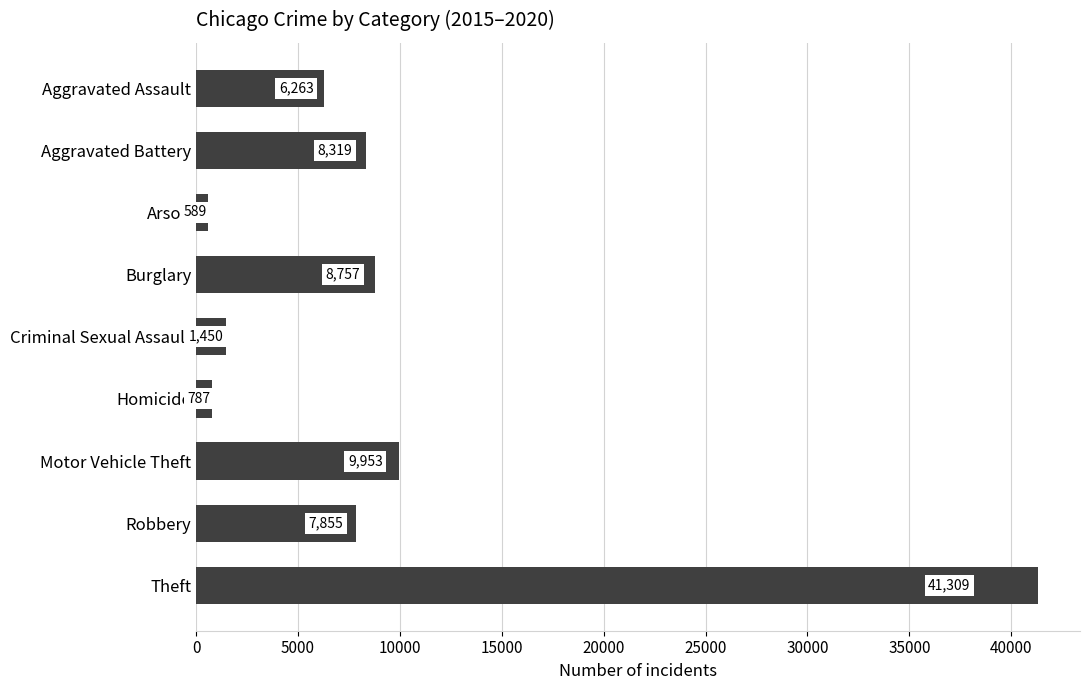

What is the label of the 5th bar from the bottom?

Criminal Sexual Assault